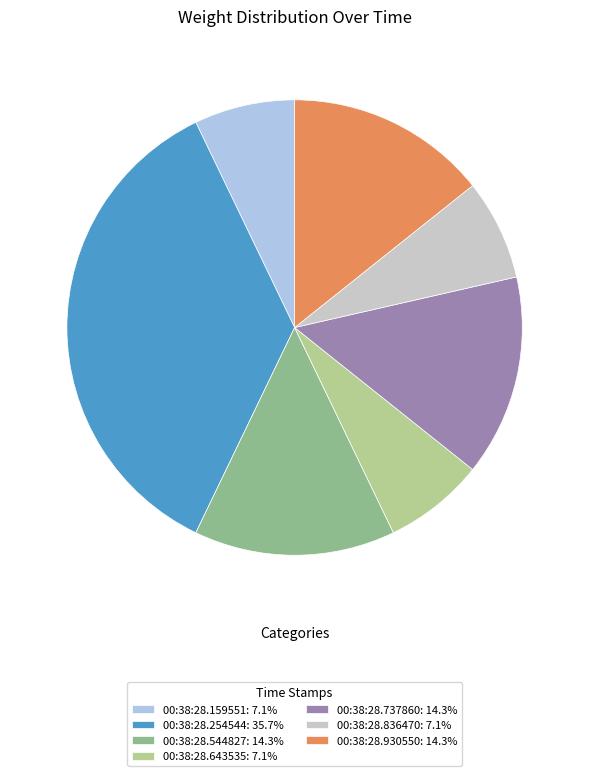

Do 00:38:28.159551 and 00:38:28.836470 together represent more than half of the pie?

No